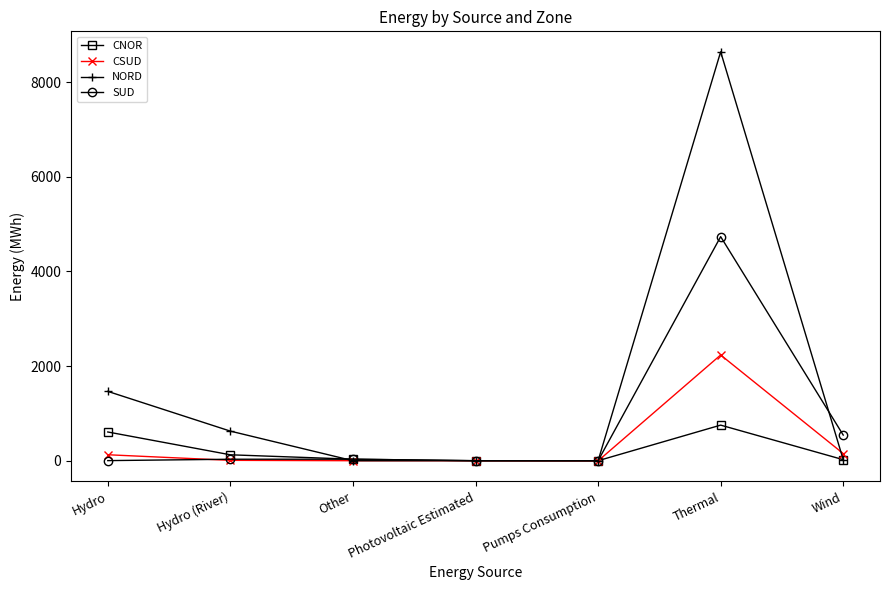

Is the value of NORD at Other greater than the value of SUD at Thermal?

No